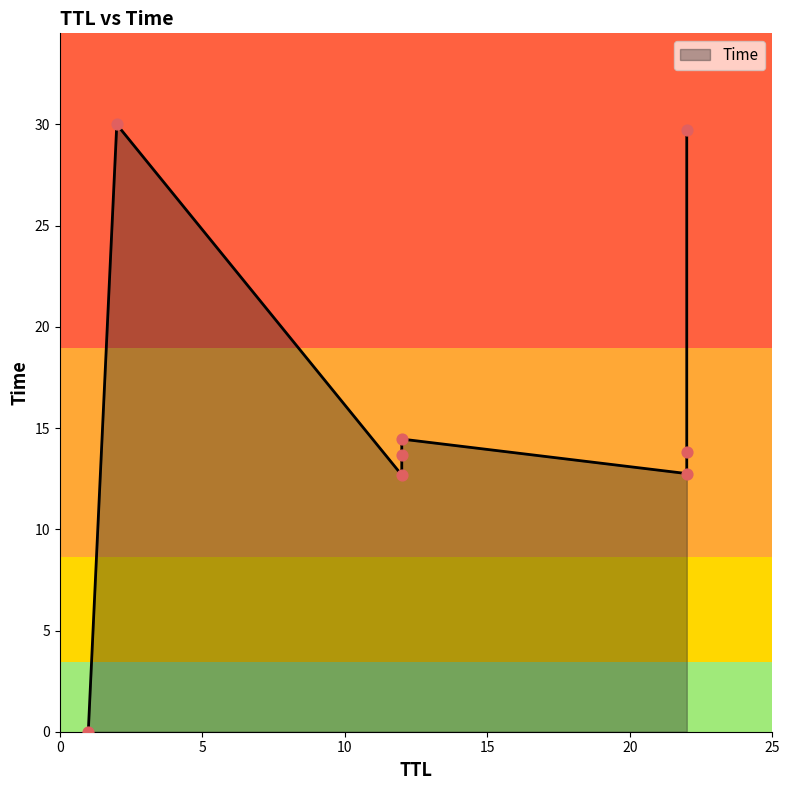

Approximately how many times larger is the value at 22 compared to 12?

2.1